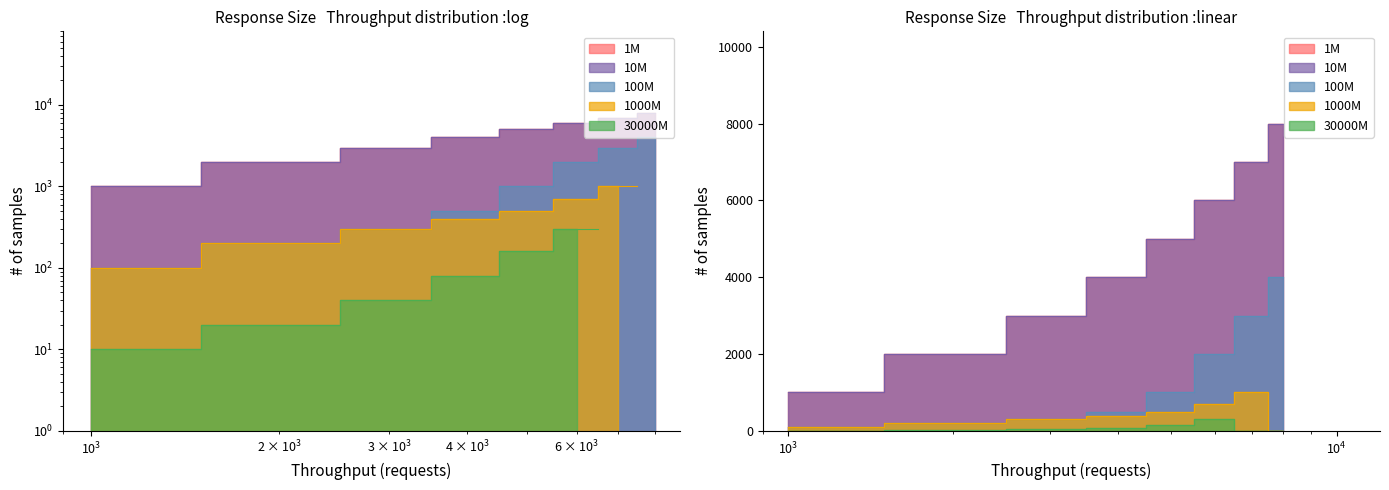

At which category is the sum across all series the highest?

8000